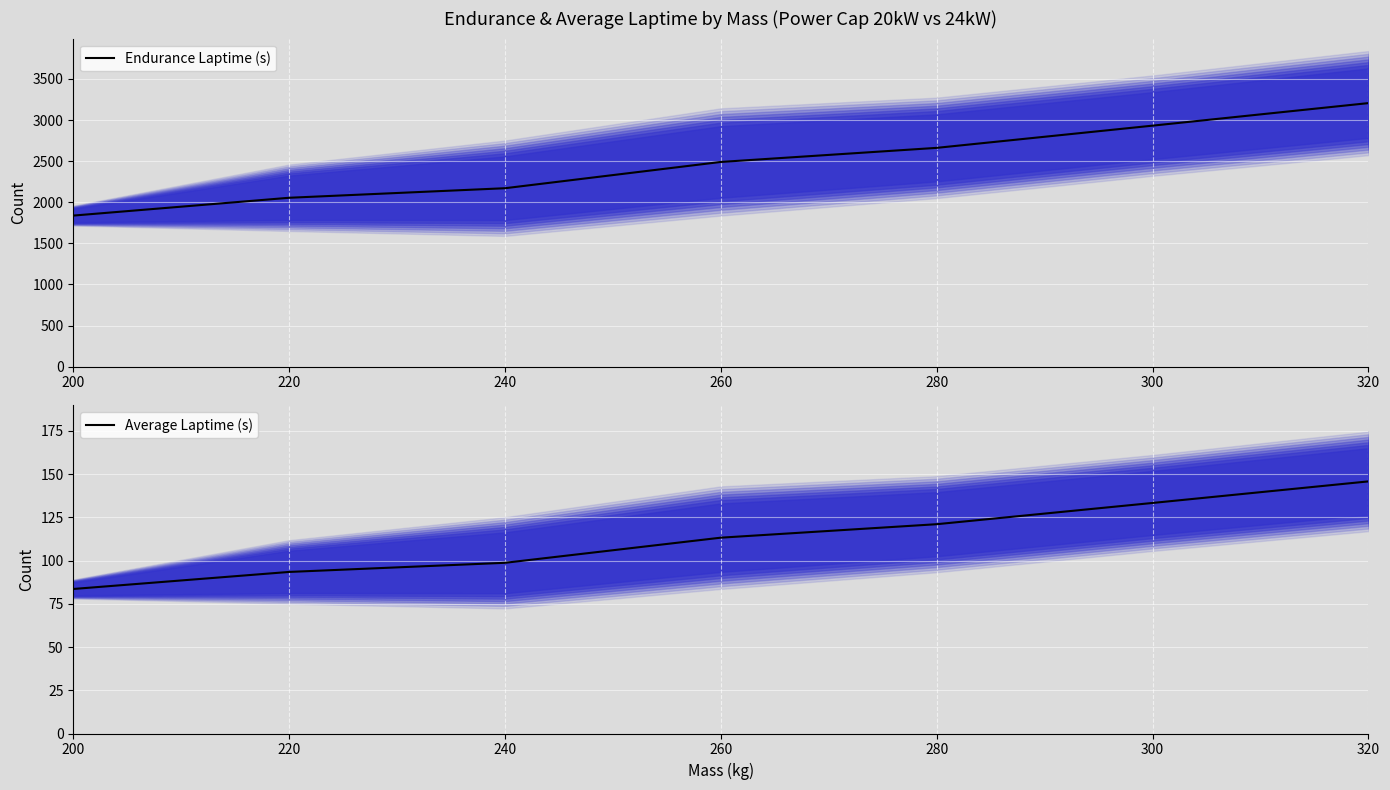

At which category is the sum across all series the highest?

320